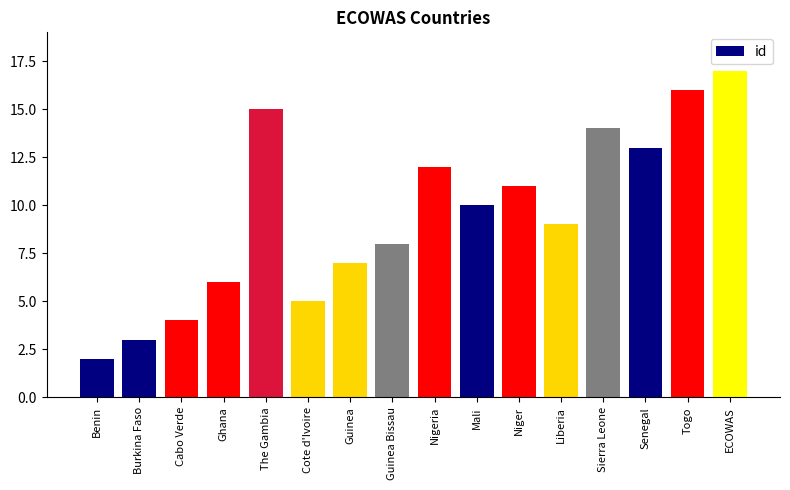

The value at Sierra Leone is 14. True or false?

True